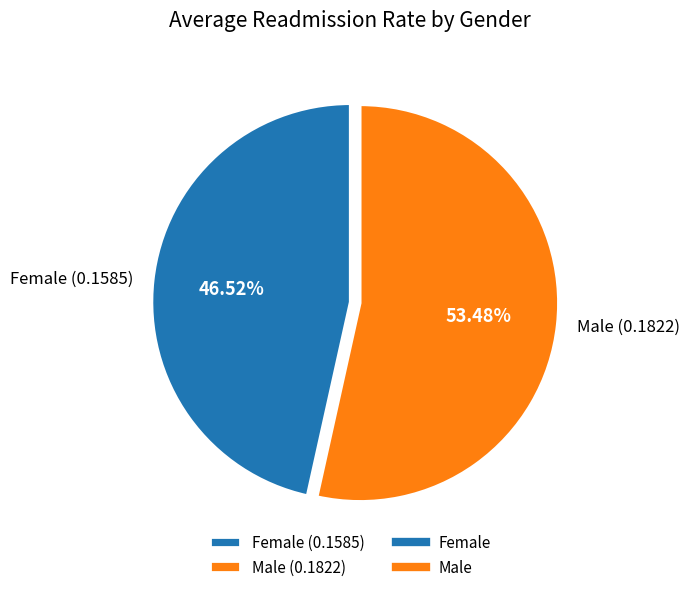

To the nearest percent, what is the combined percentage of Male and Female?

100%